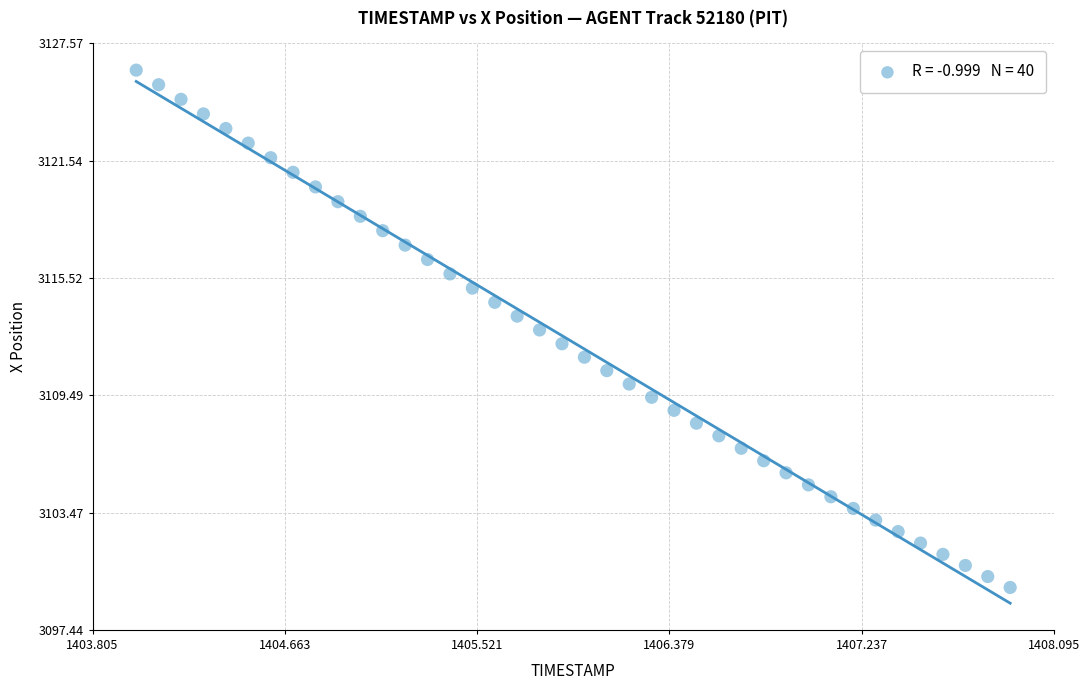

What is the range of Y values (max minus min)?

26.6